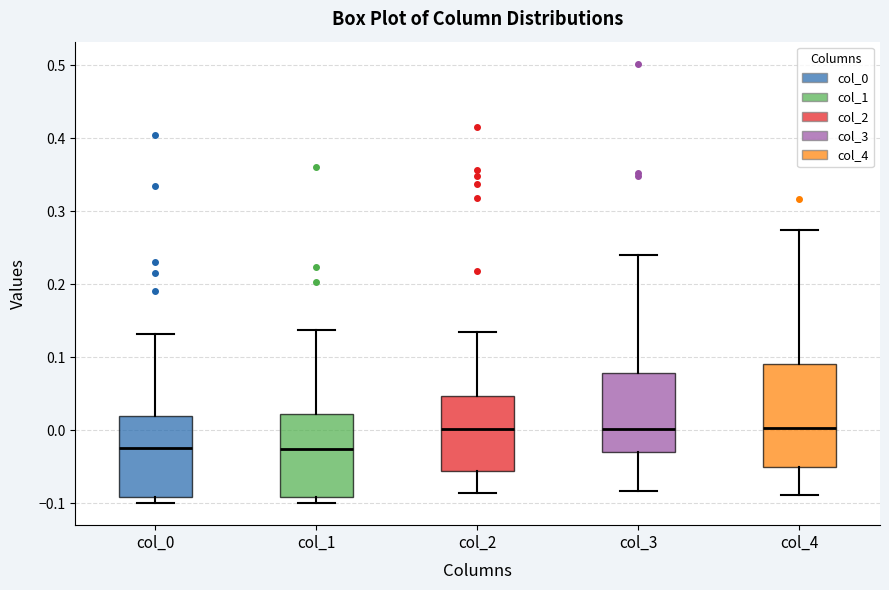

Which box is the tallest, from its lower edge to its upper edge?

col_4